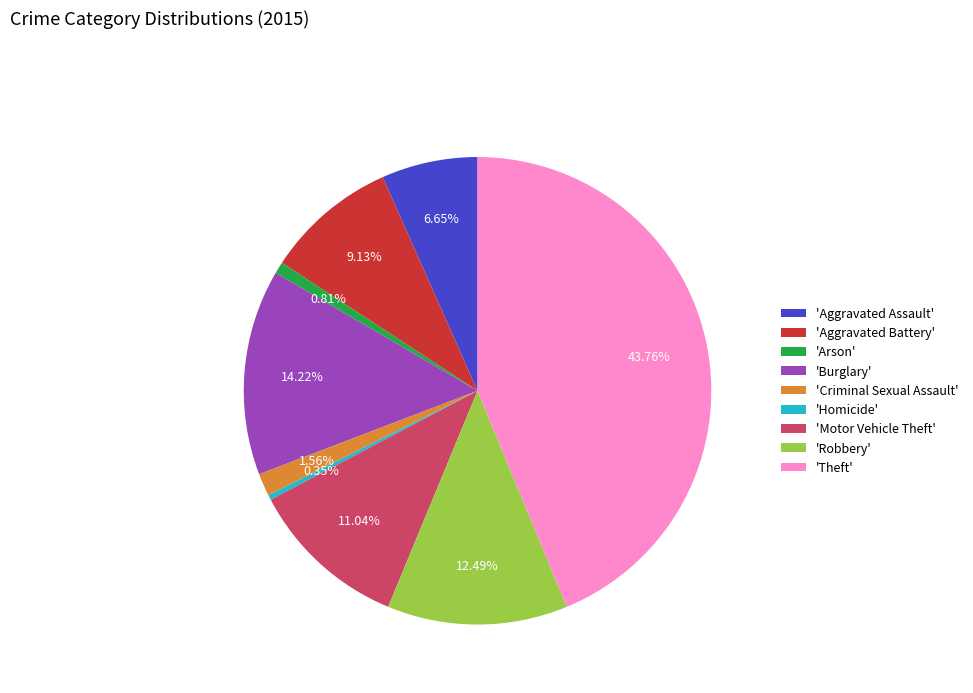

To the nearest percent, what is the difference between the largest and smallest slice percentages?

43%